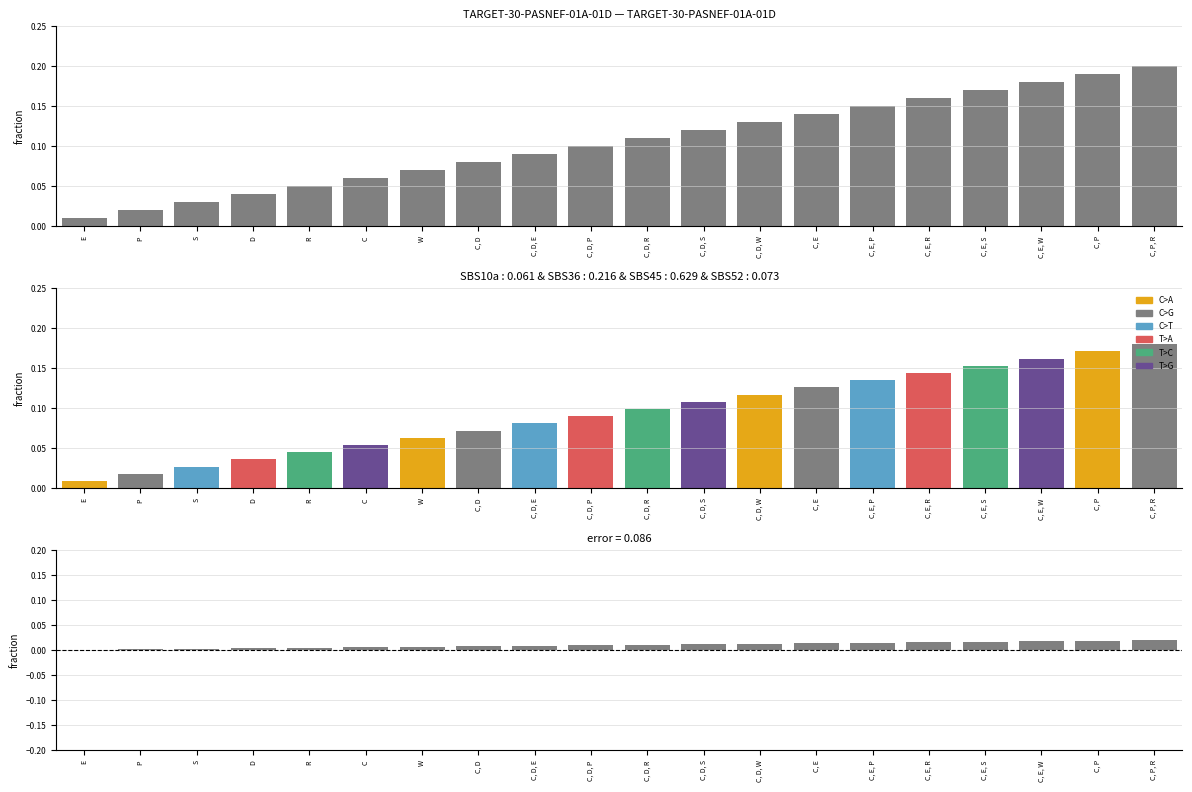

Which series changed the most between C, P and C, P, R?

observed